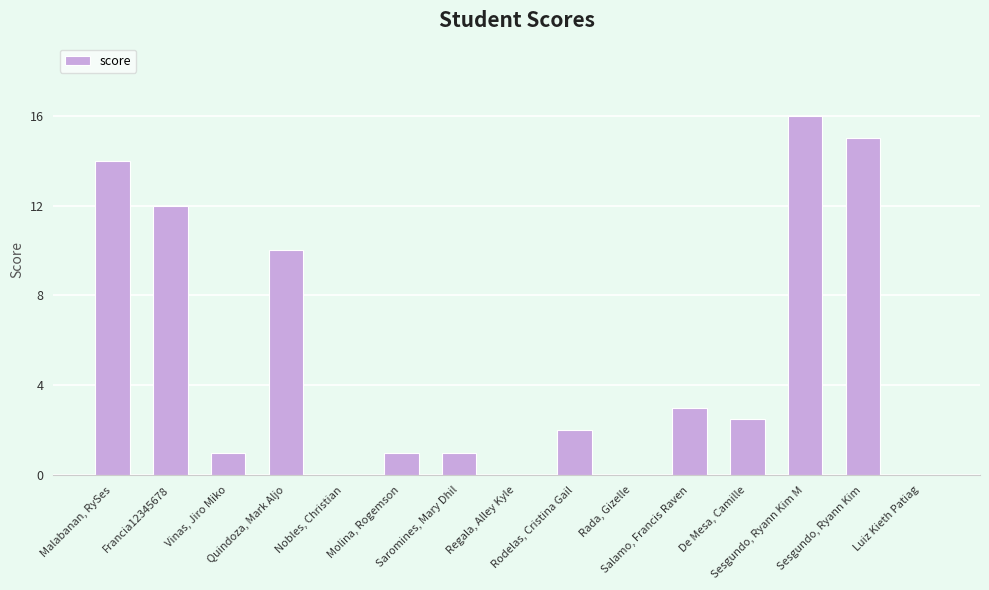

What is the sum of all values?

77.5